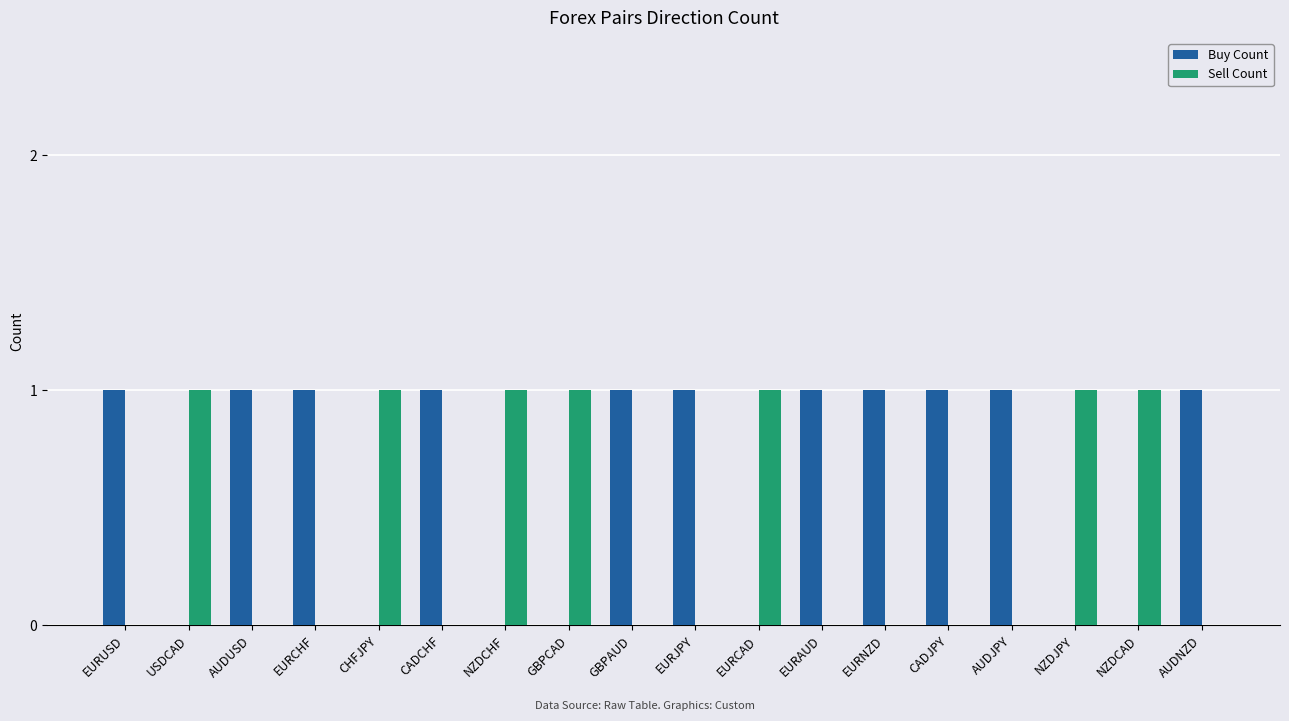

Does the chart contain stacked bars?

No